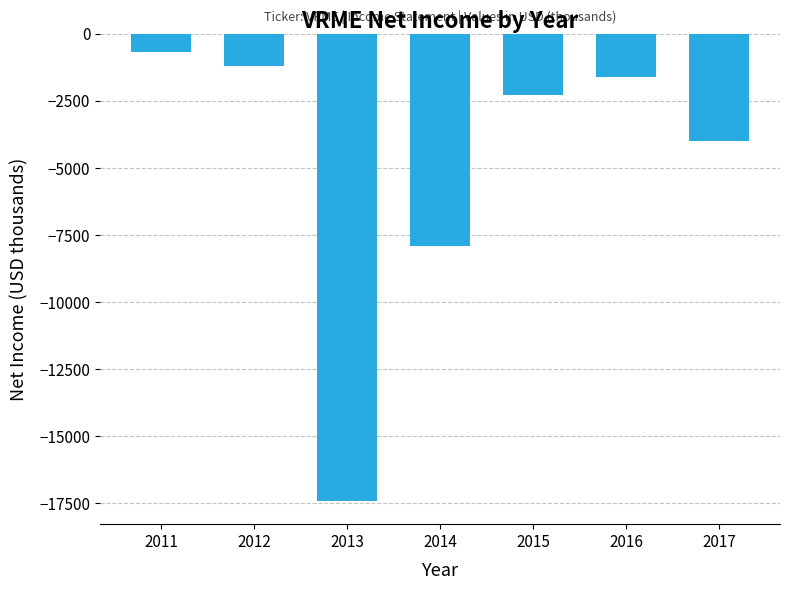

Does the chart contain stacked bars?

No